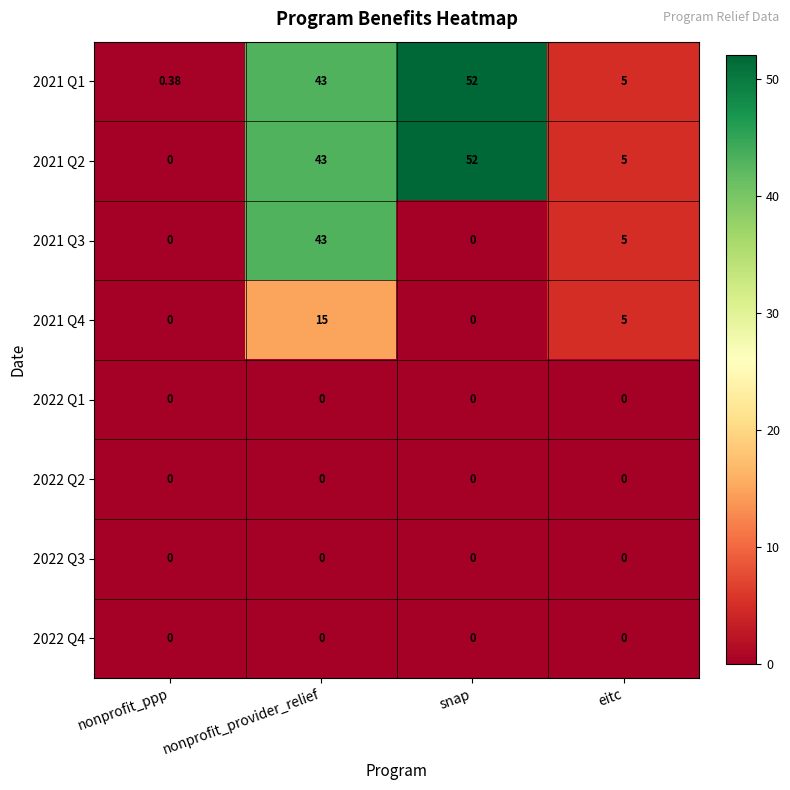

List the labels in order of 2021 Q1 value, largest first.

snap, nonprofit_provider_relief, eitc, nonprofit_ppp